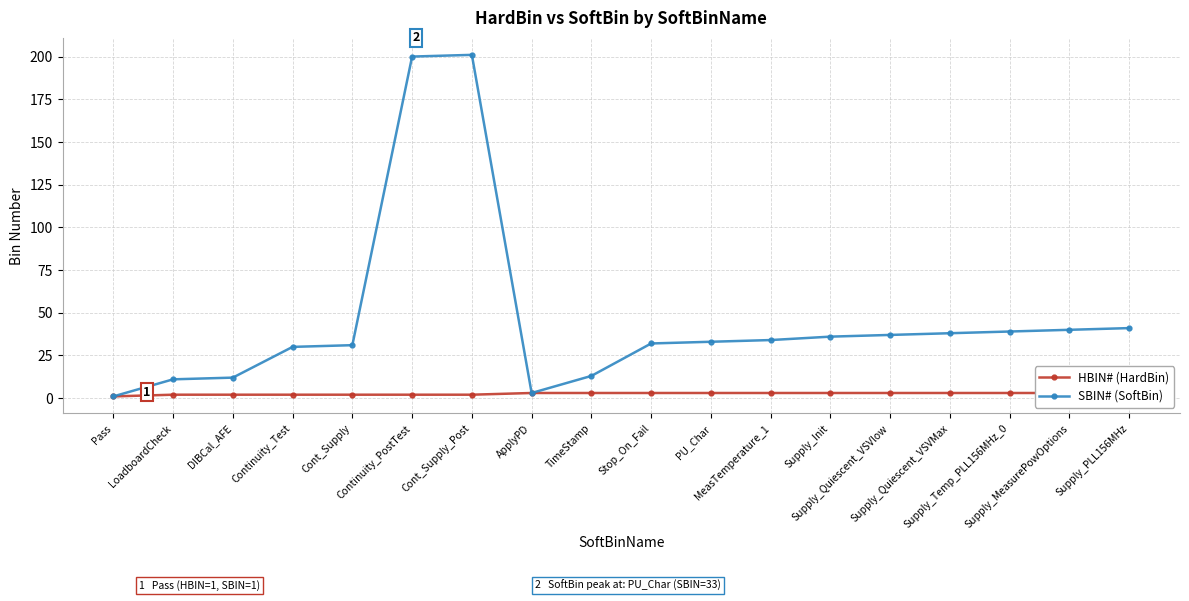

How many interior local peaks does the SBIN# (SoftBin) series have?

1